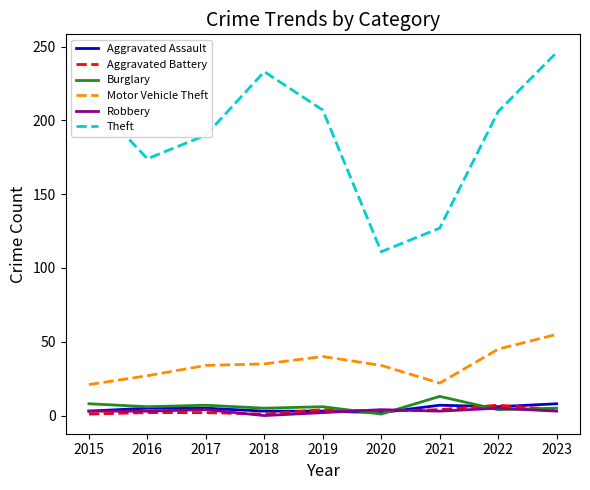

What is the total value across all series at 2022?

273